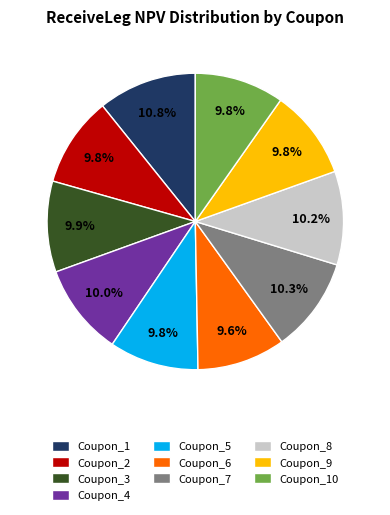

Do Coupon_8 and Coupon_7 together represent more than half of the pie?

No